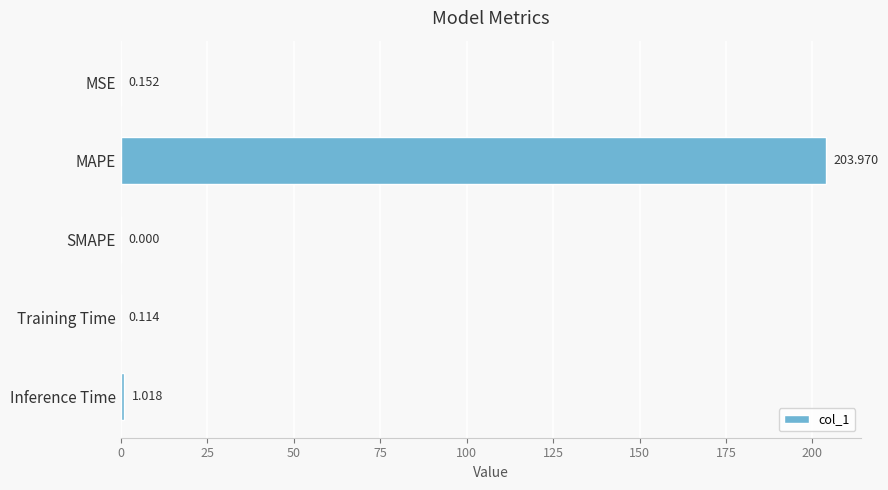

Between MSE and SMAPE, which is larger?

MSE